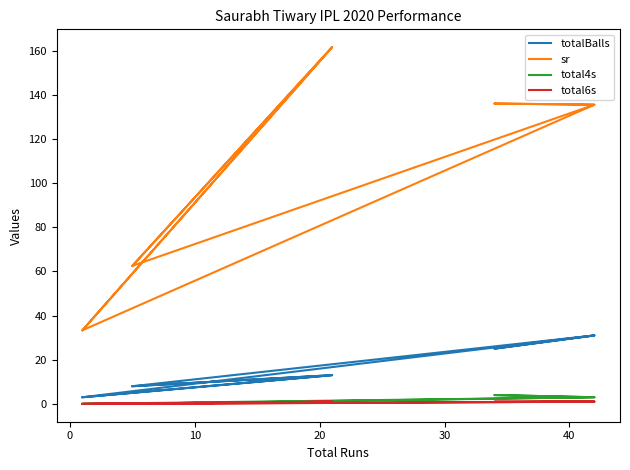

What are all the series names shown in the legend?

totalBalls, sr, total4s, total6s